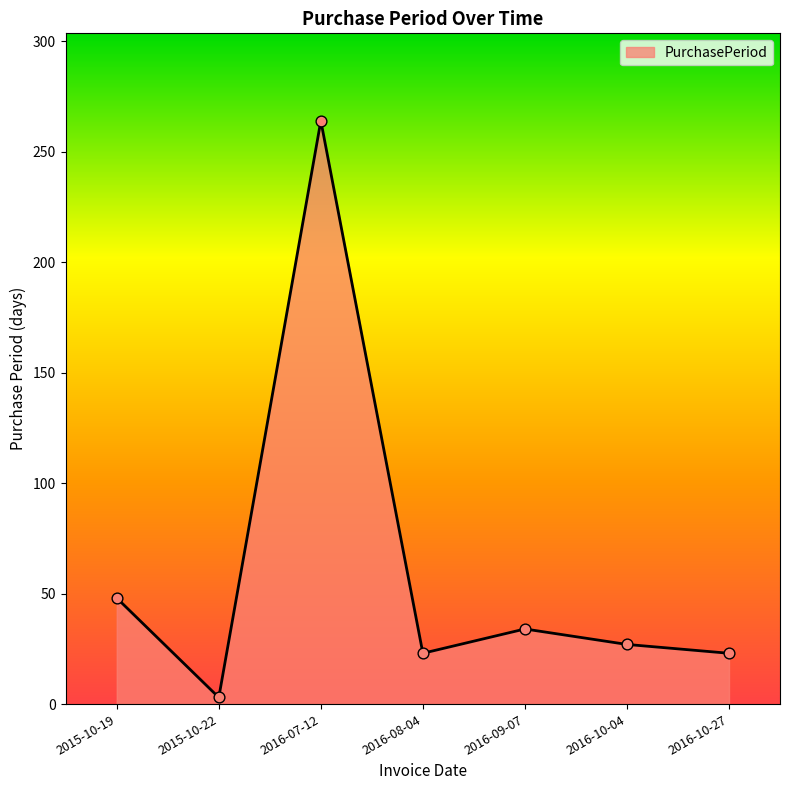

Between 2015-10-19 and 2016-10-27, which is larger?

2015-10-19